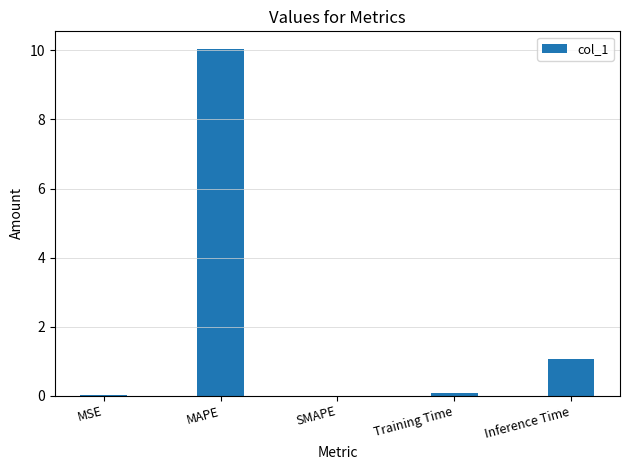

What is the average value?

2.2